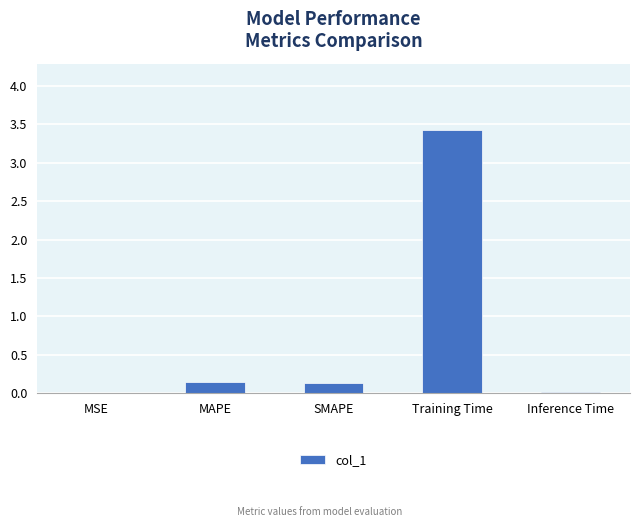

What is the difference between the values at Training Time and MAPE?

3.3